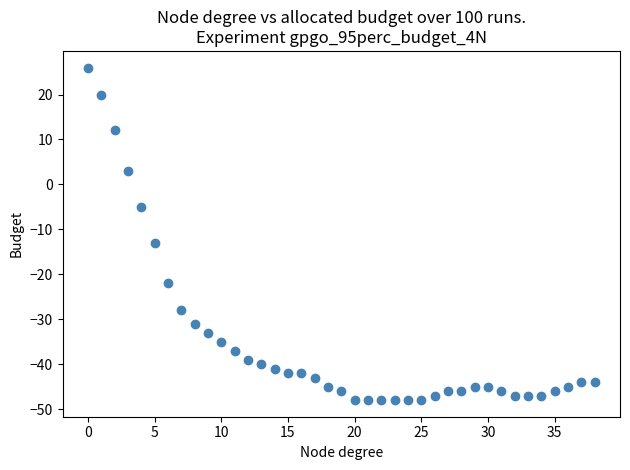

What Y value in the scatter plot is closest to -11?

-13